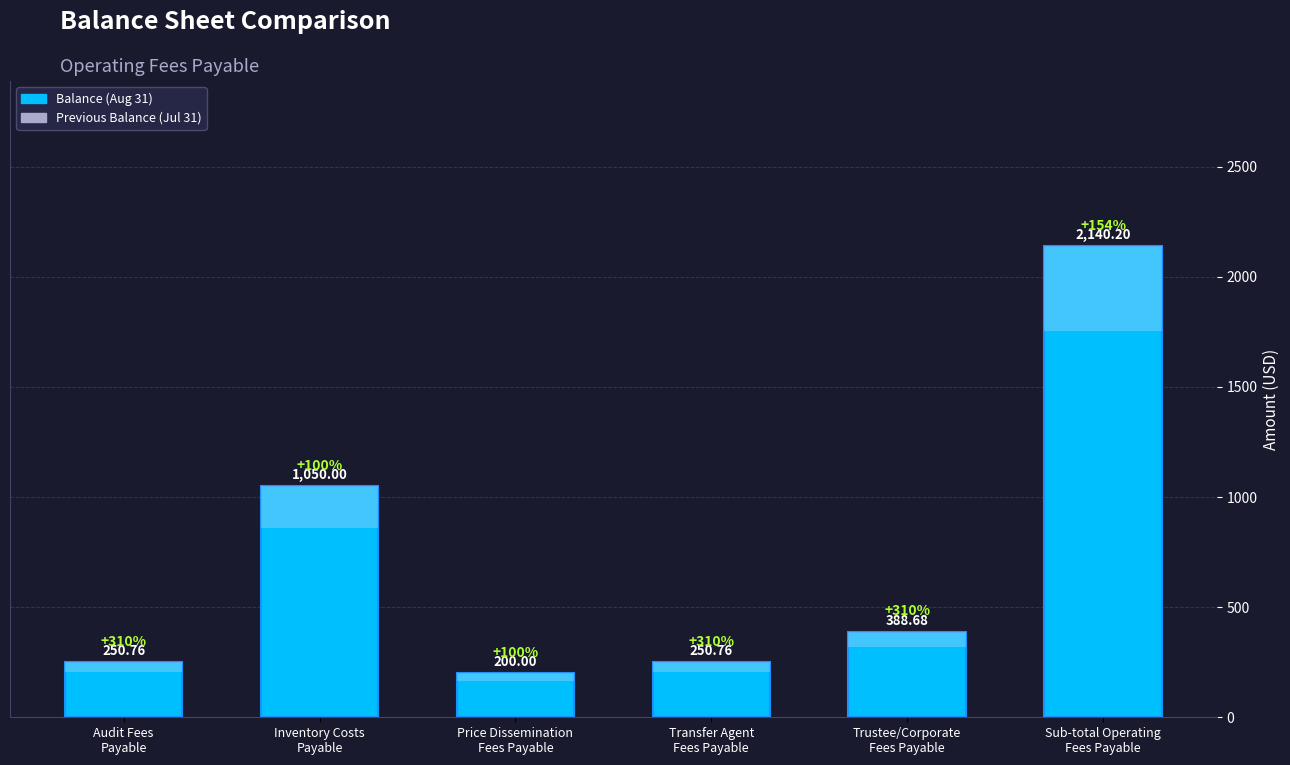

How many bars are there in each group?

2